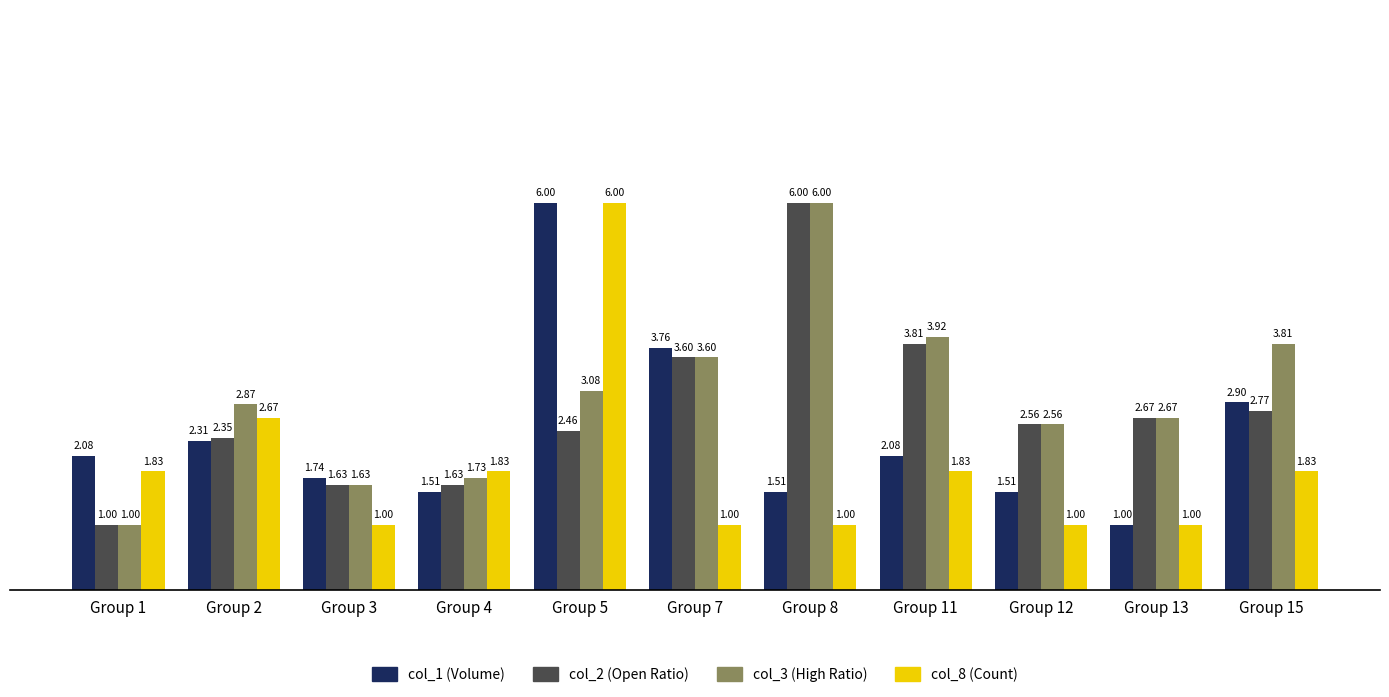

List the series in order of their overall mean, lowest first.

col_8 (Count), col_1 (Volume), col_2 (Open Ratio), col_3 (High Ratio)